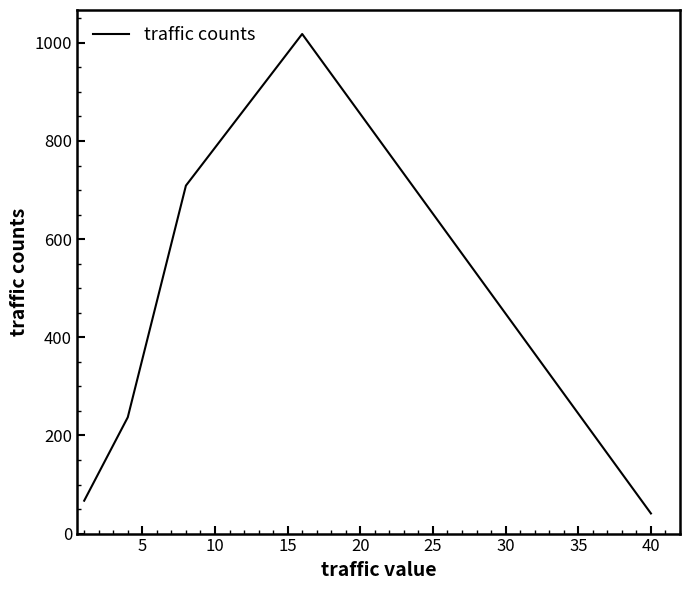

True or false: there are more than 0 points higher than both neighbors.

True